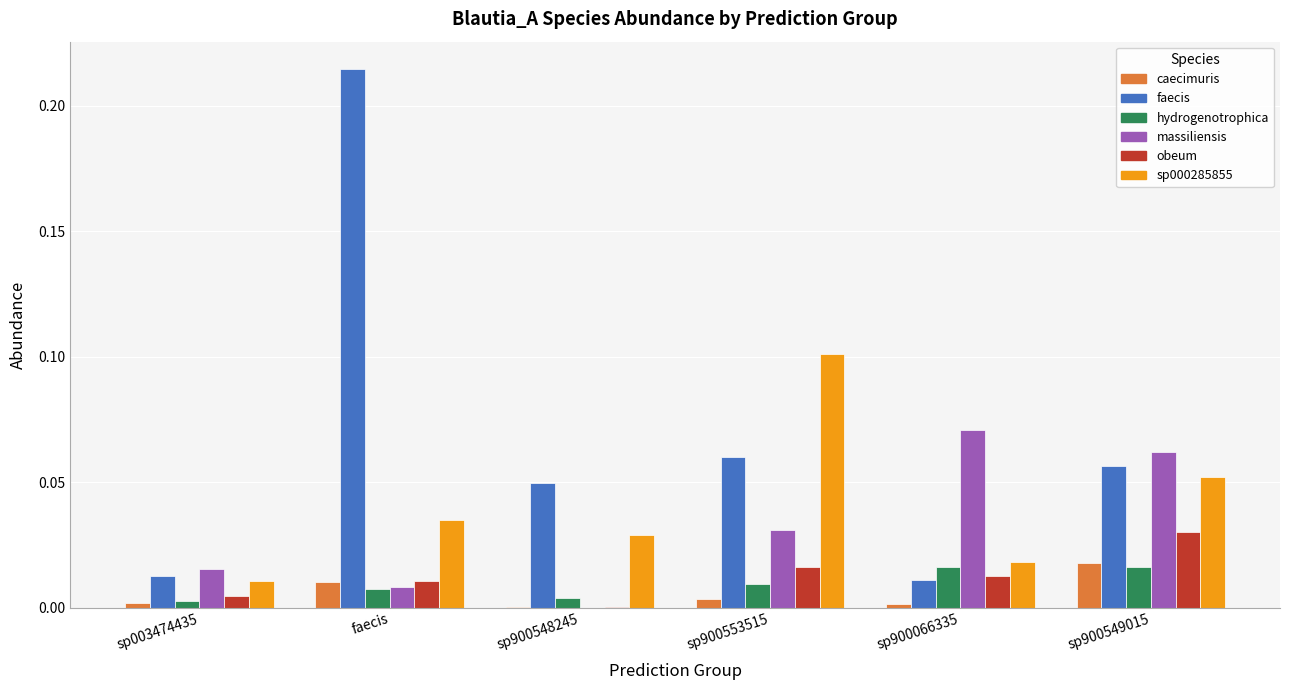

Which label corresponds to the largest value in the chart?

faecis